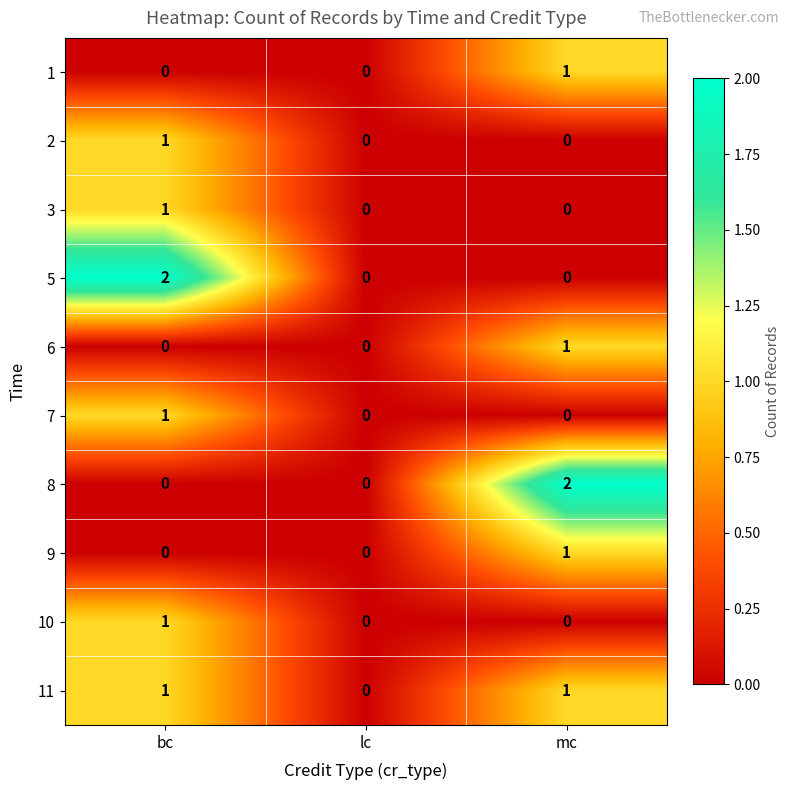

Count the 11 values in the range 0 to 1.

3